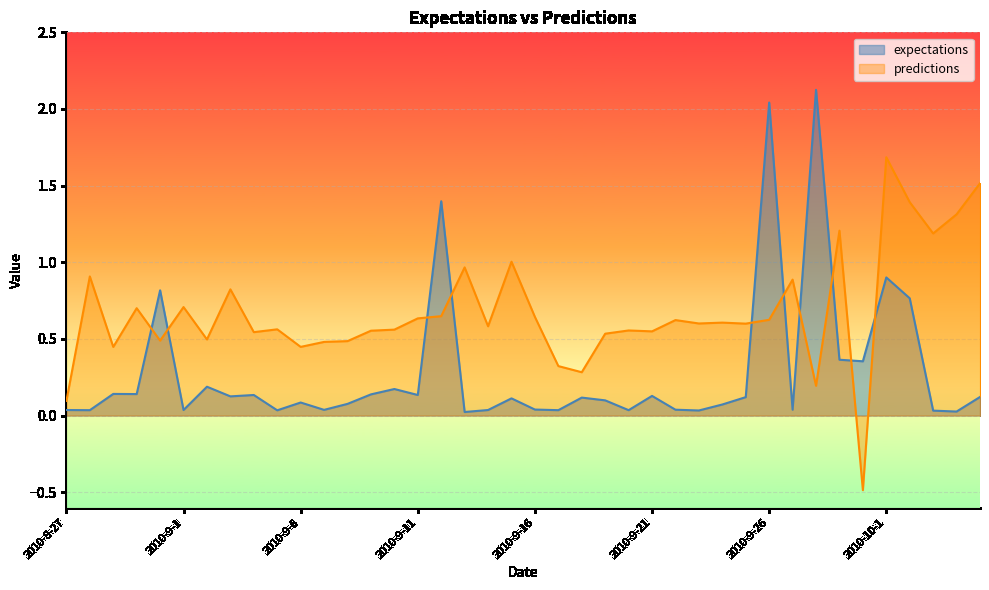

What is the maximum value for expectations?

2.1